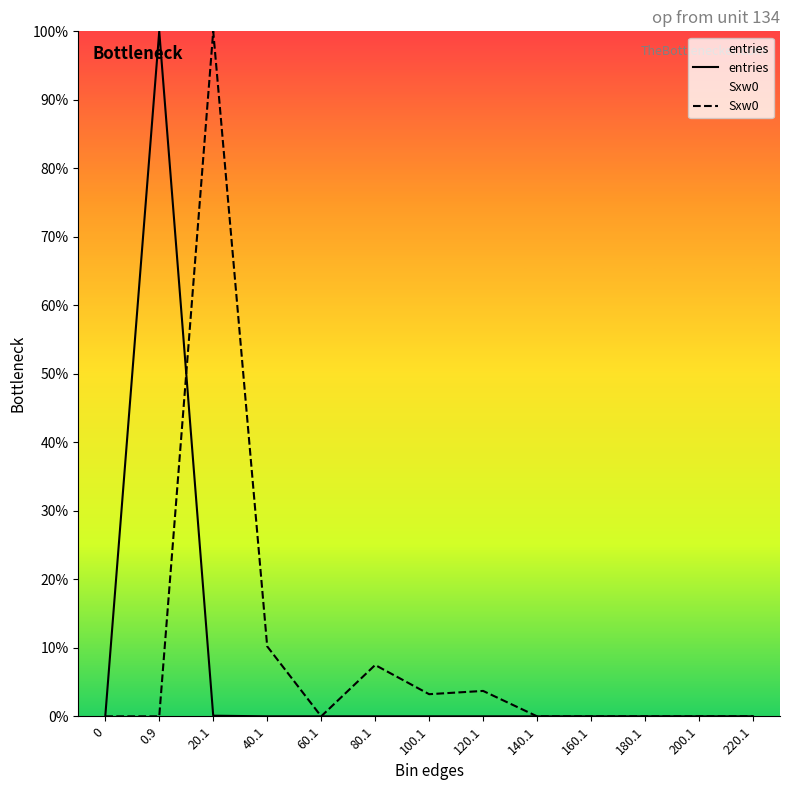

At which category does Sxw0 reach its first local peak?

20.1